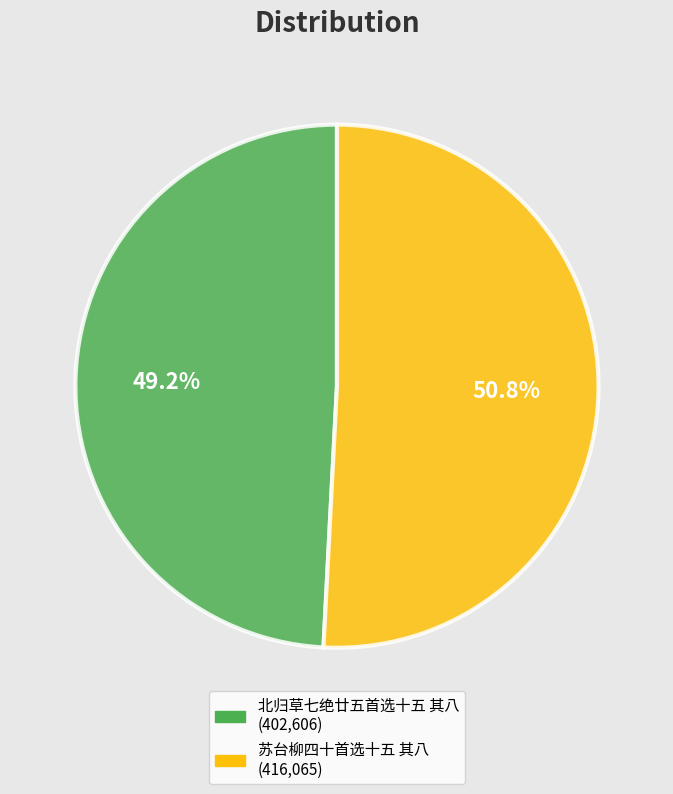

Count the number of slices in the pie.

2